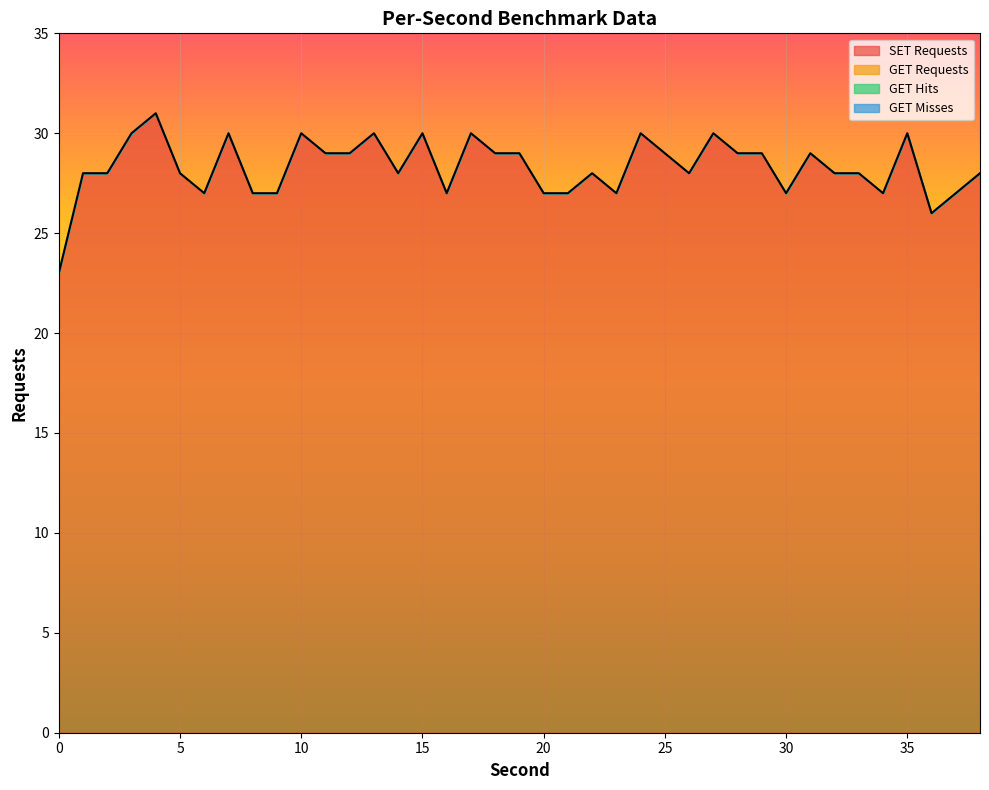

List the labels in order of GET Requests value, smallest first.

0, 1, 2, 3, 4, 5, 6, 7, 8, 9, 10, 11, 12, 13, 14, 15, 16, 17, 18, 19, 20, 21, 22, 23, 24, 25, 26, 27, 28, 29, 30, 31, 32, 33, 34, 35, 36, 37, 38